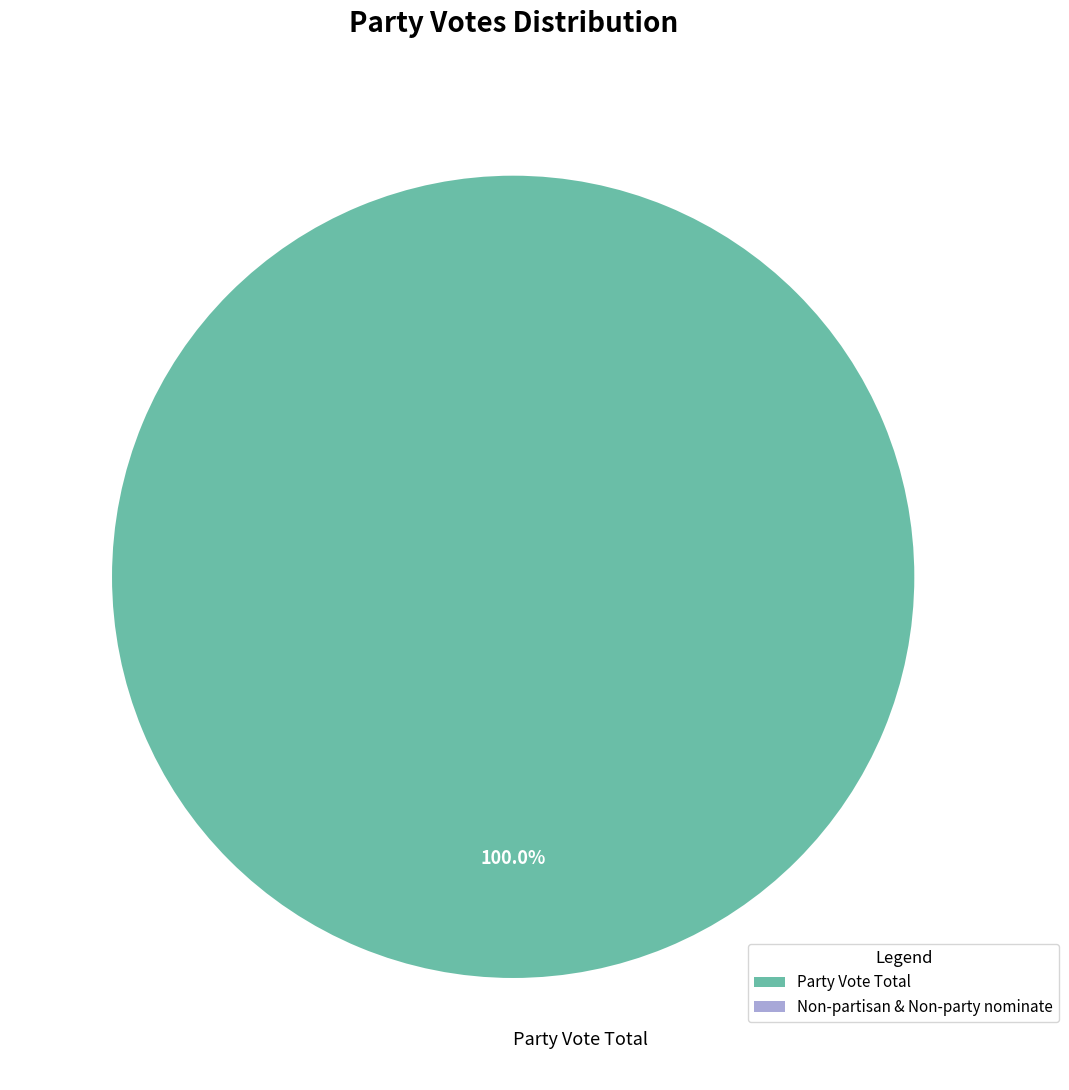

To the nearest percent, what portion does Party Vote Total represent?

100%